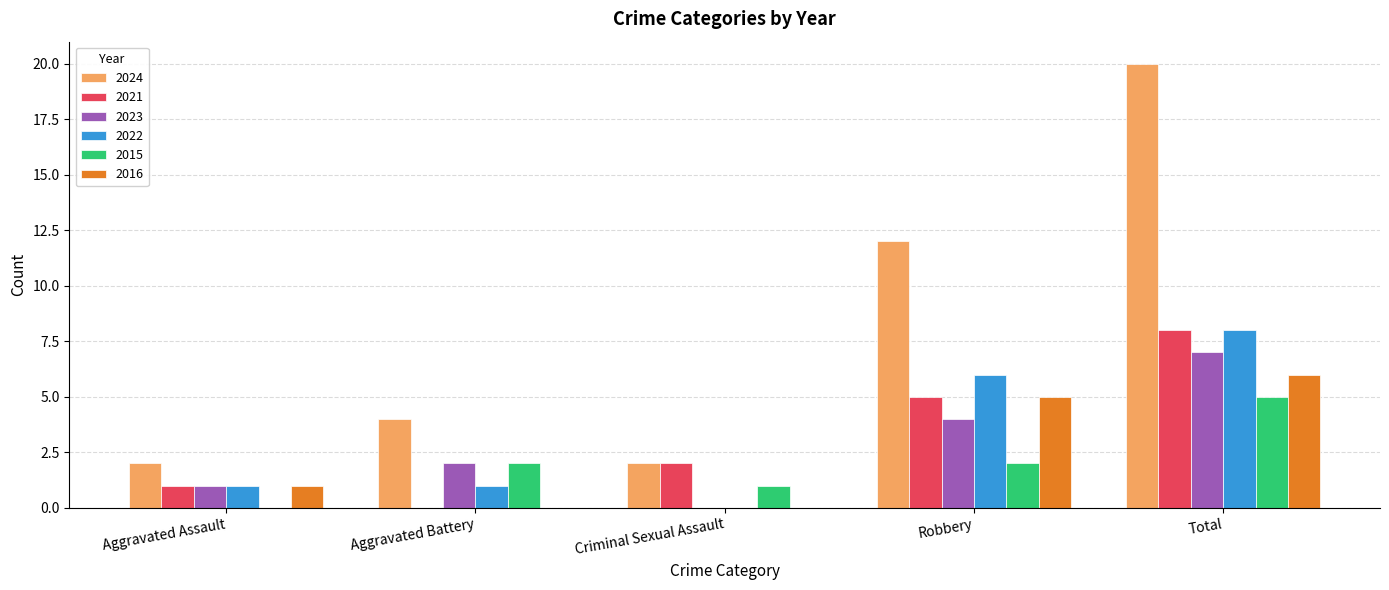

What is the sum of all 2024 values?

40